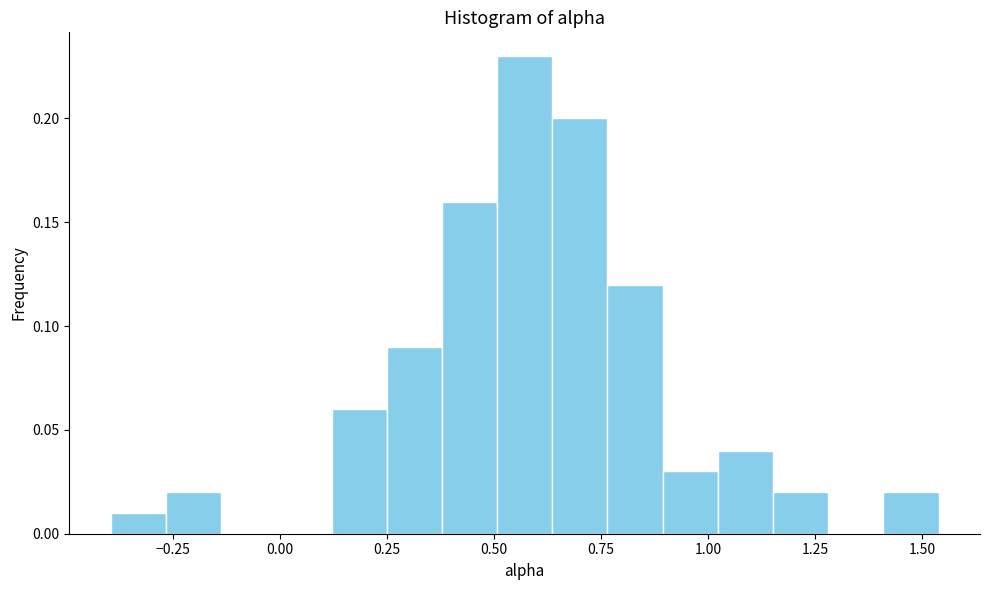

Around what value on the x-axis is the tallest bar? Give the approximate position of its centre, as read against the axis.

0.55